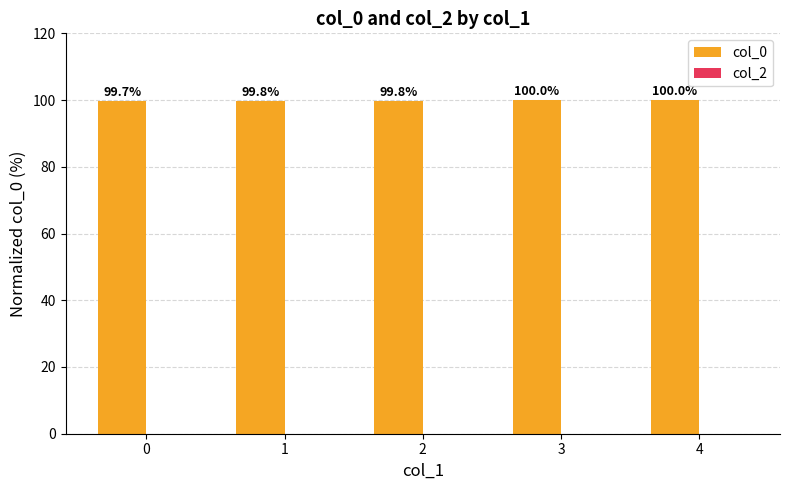

What is the change in value from 0 to 3?

+0.3